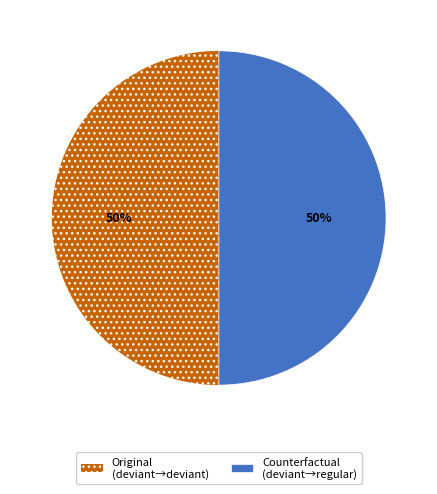

The Counterfactual (deviant→regular) slice represents 50% of the pie. True or false?

True